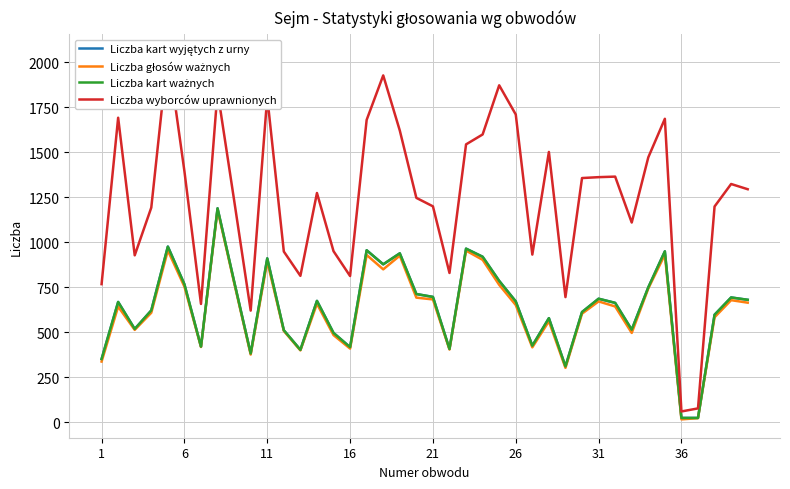

The Liczba kart ważnych series shows 949 at 34. True or false?

True